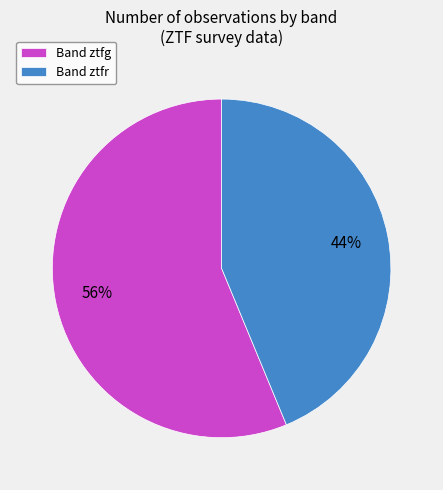

To the nearest percent, what is the average slice percentage?

50%